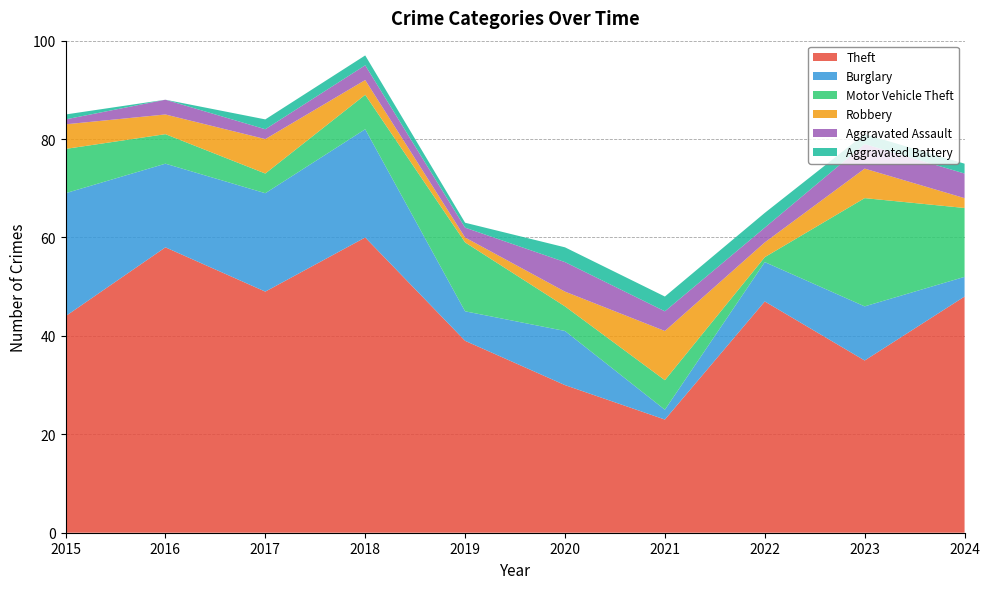

Reading left to right, transcribe all the data shown in this chart.

Theft: 44	58	49	60	39	30	23	47	35	48
Burglary: 25	17	20	22	6	11	2	8	11	4
Motor Vehicle Theft: 9	6	4	7	14	5	6	1	22	14
Robbery: 5	4	7	3	1	3	10	3	6	2
Aggravated Assault: 1	3	2	3	2	6	4	3	5	5
Aggravated Battery: 1	0	2	2	1	3	3	3	2	2